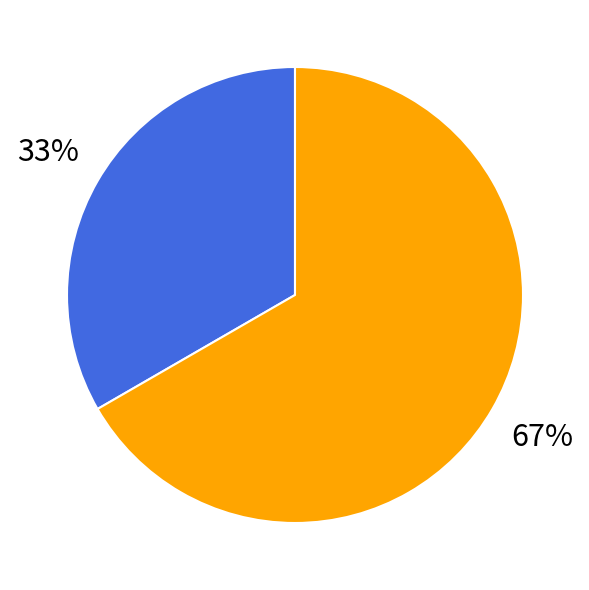

Does any single category account for the majority?

Yes